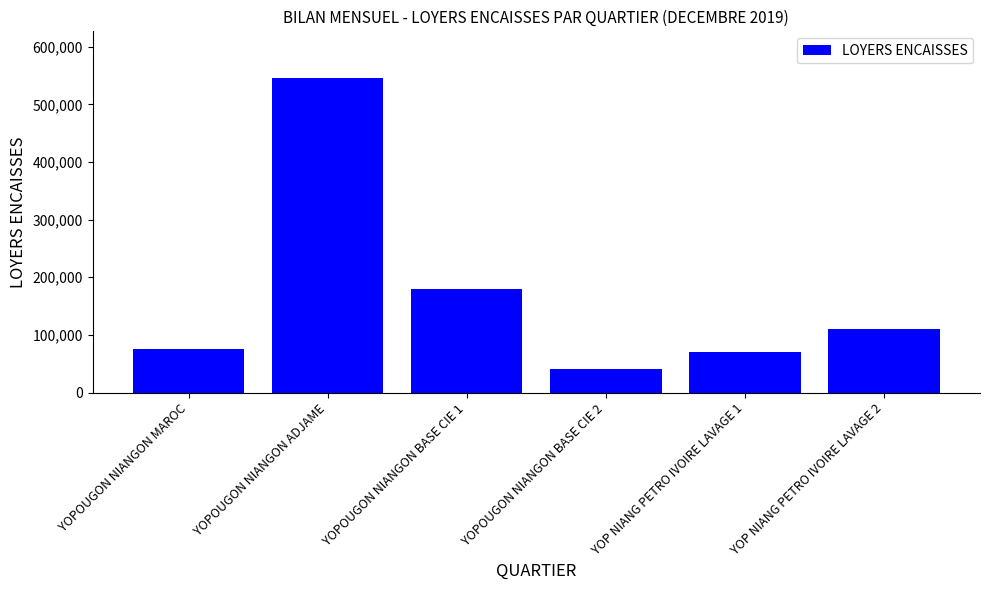

The chart shows a value of 70000 at YOP NIANG PETRO IVOIRE LAVAGE 1. True or false?

True